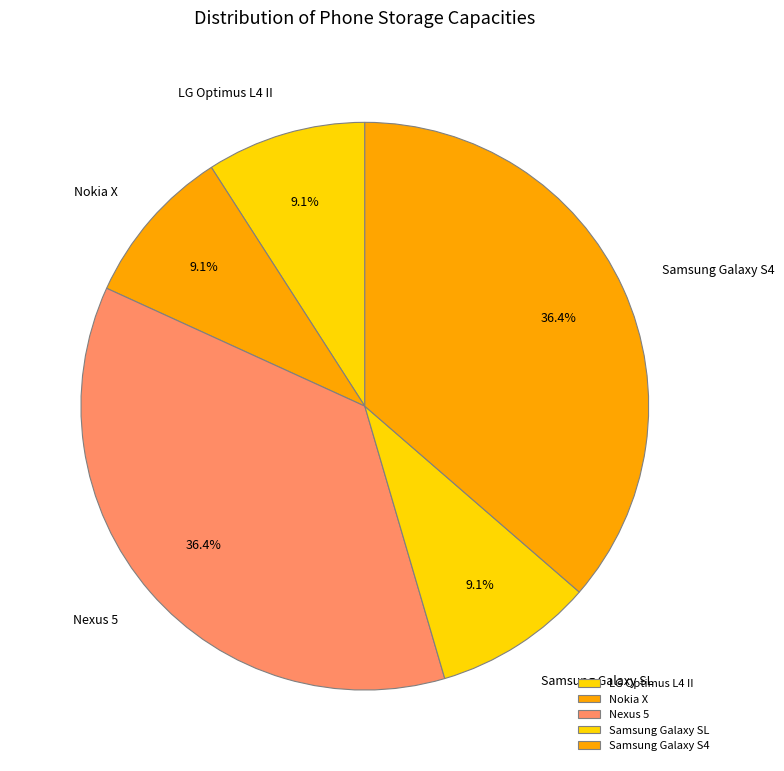

Does Samsung Galaxy SL represent more than half of the total?

No